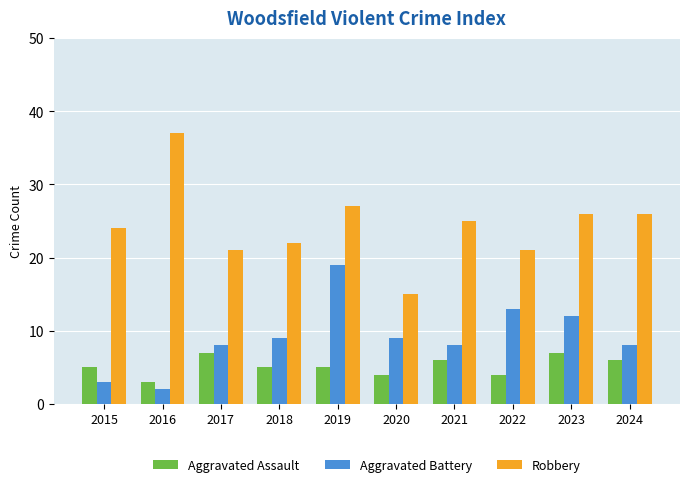

What is the approximate value of Aggravated Assault at 2017?

7